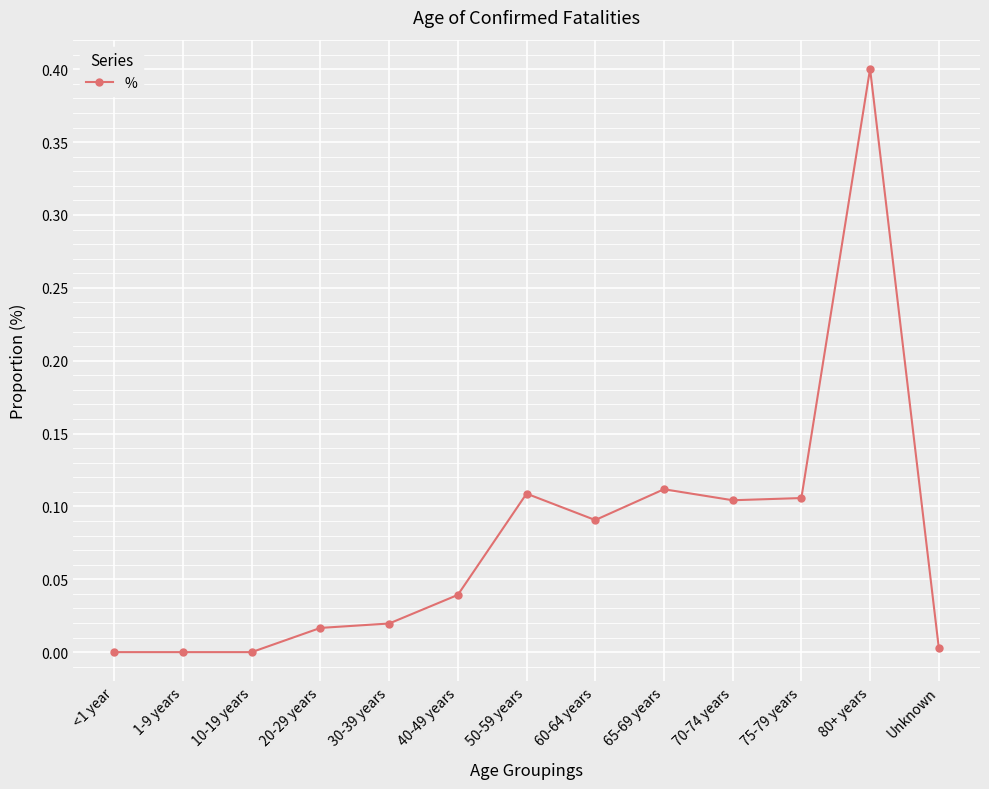

The chart shows a value of 0.0 at Unknown. True or false?

True